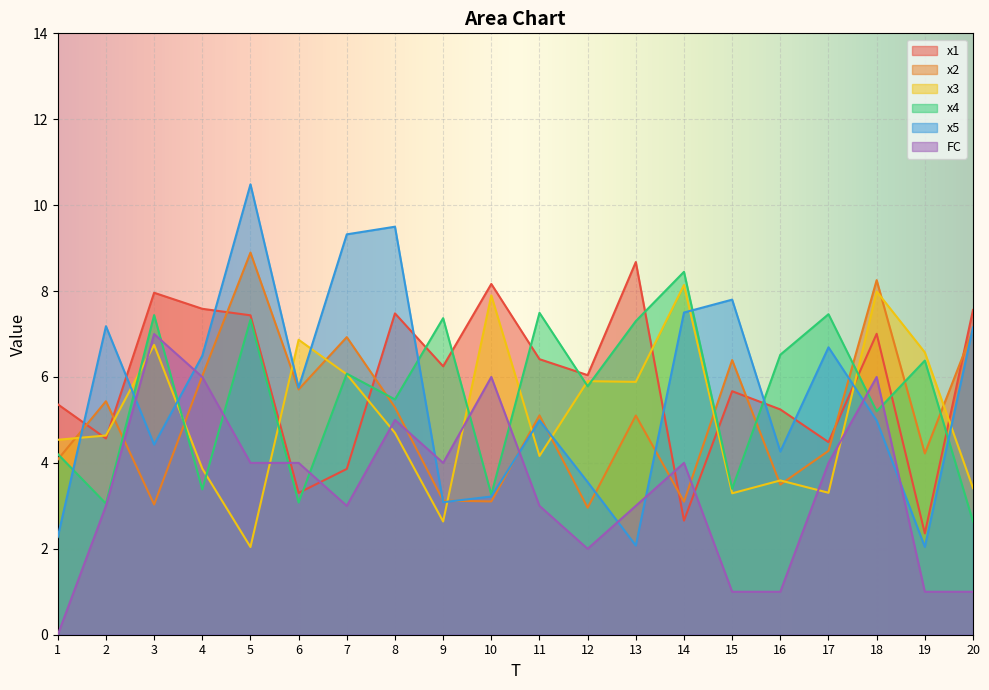

What are all the series names shown in the legend?

x1, x2, x3, x4, x5, FC